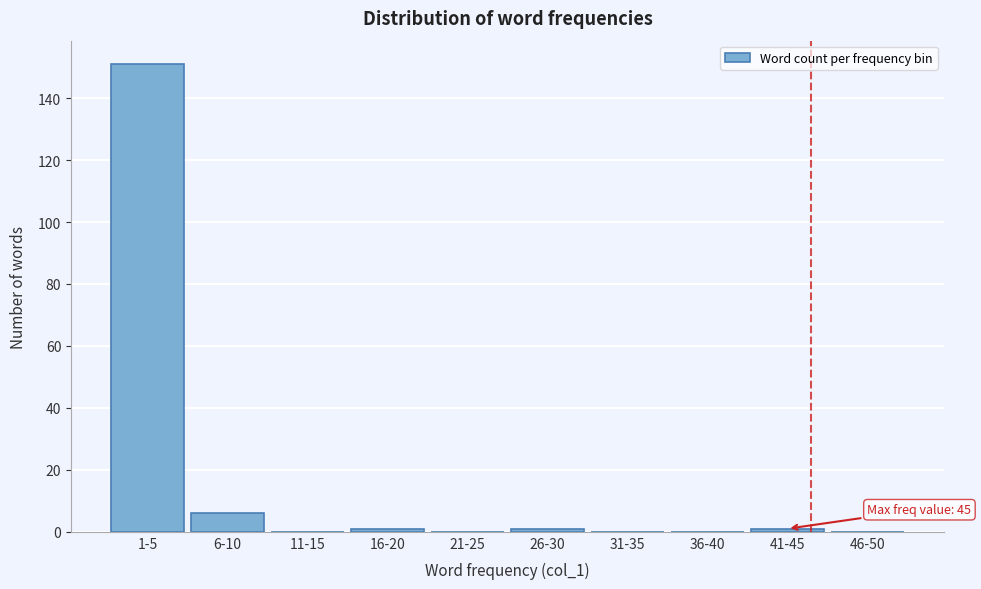

Reading right to left, list all the values displayed in this chart.

46-50=0	41-45=1	36-40=0	31-35=0	26-30=1	21-25=0	16-20=1	11-15=0	6-10=6	1-5=151